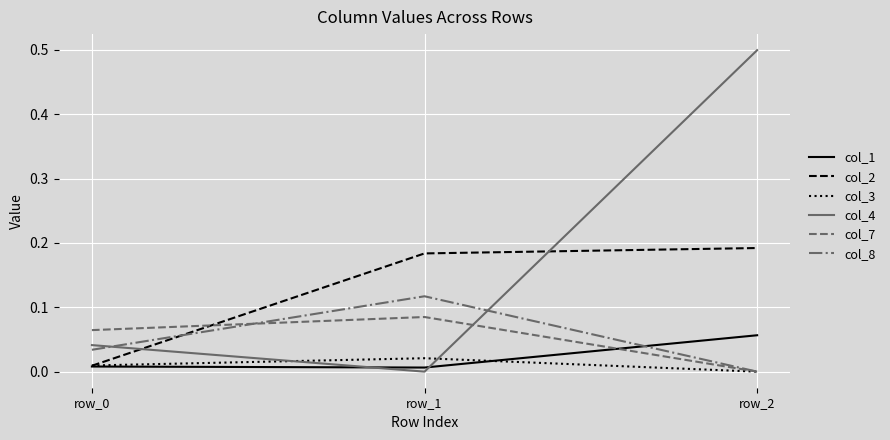

Rank the series by their maximum value, from highest to lowest.

col_4, col_2, col_8, col_7, col_1, col_3